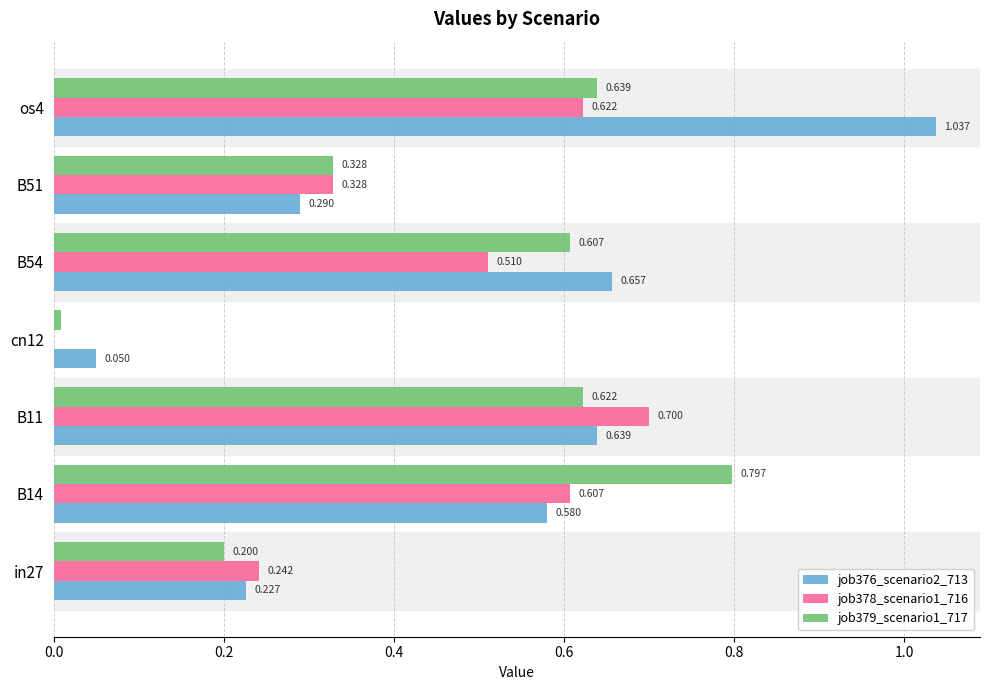

Rank the series by their average value, from highest to lowest.

job376_scenario2_713, job379_scenario1_717, job378_scenario1_716